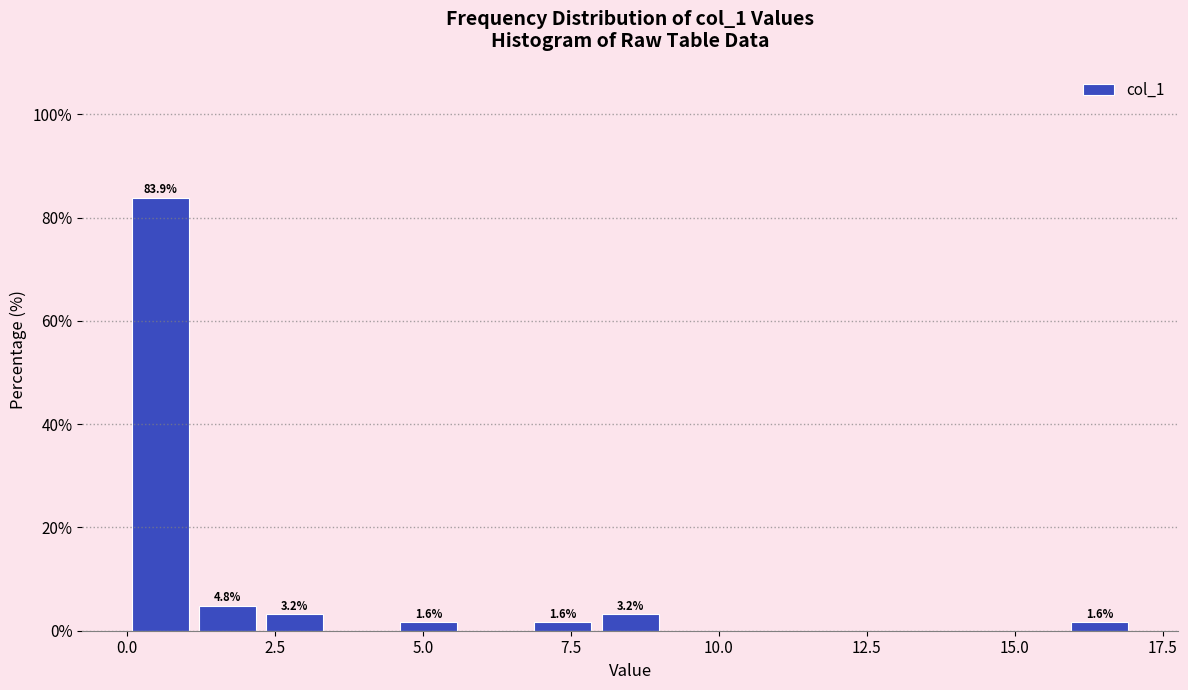

Read against the x-axis, roughly where is the centre of the tallest bar?

0.5